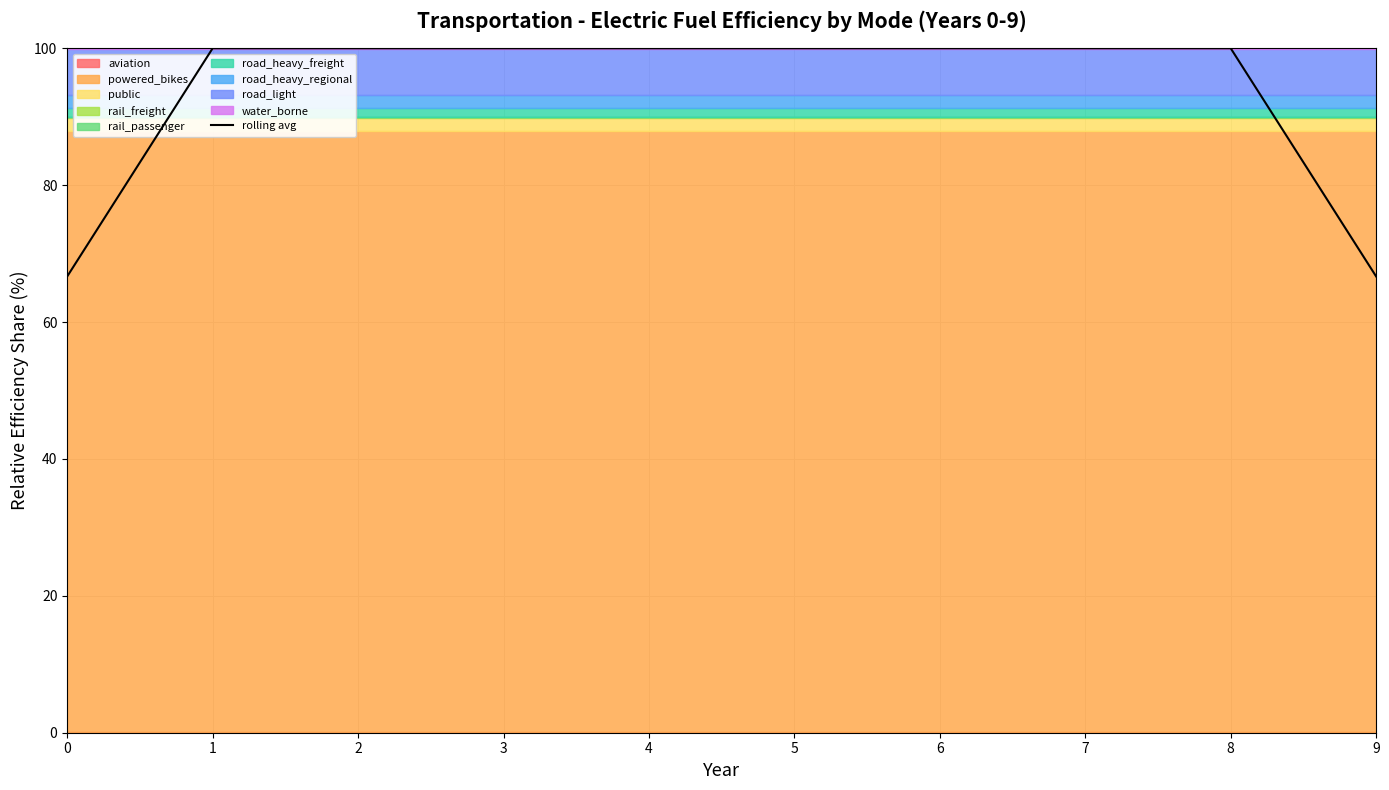

What is the sum of the values at 5 and 8?

200.0